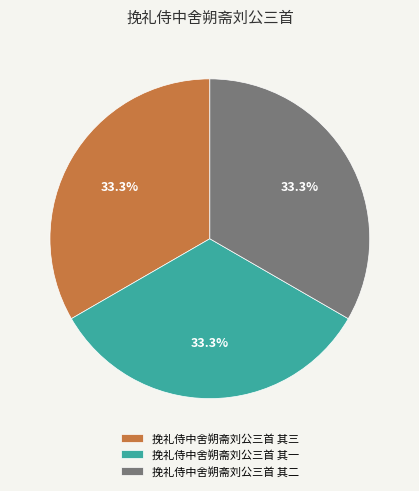

How many slices are in this pie chart?

3